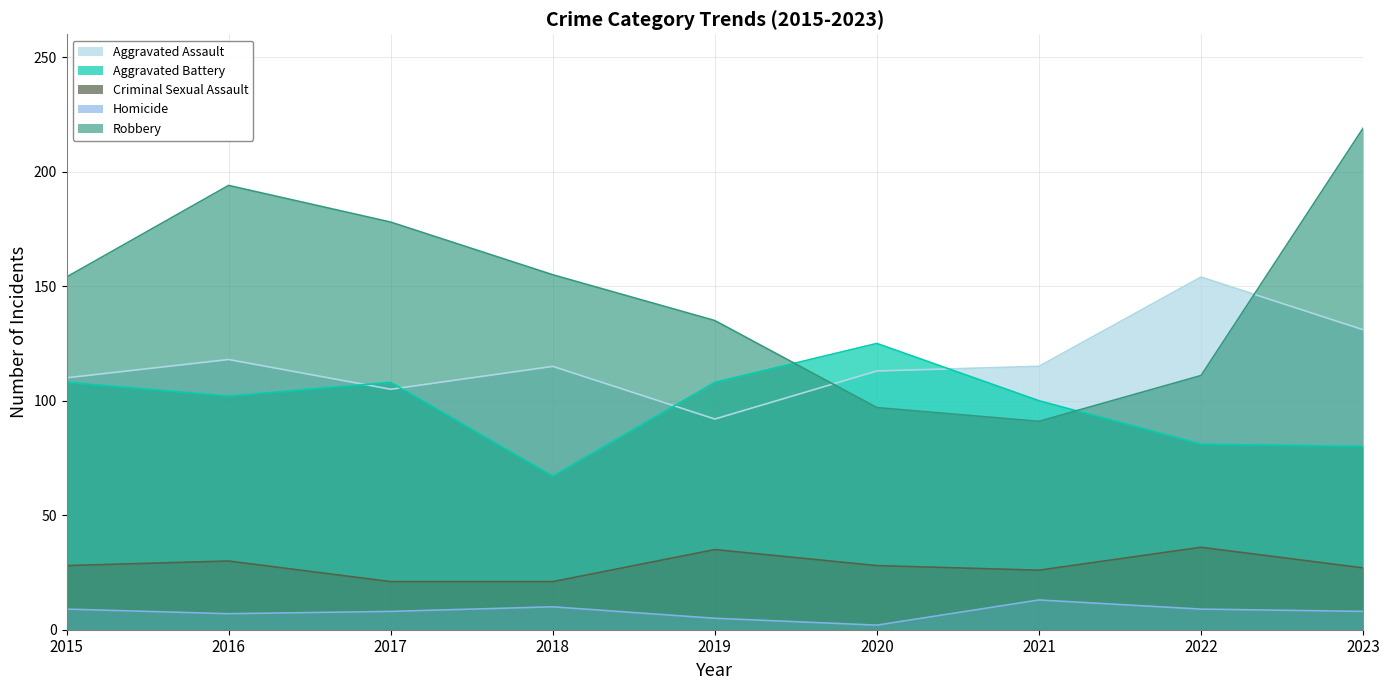

Between 2018 and 2020, which series saw the biggest shift?

Aggravated Battery